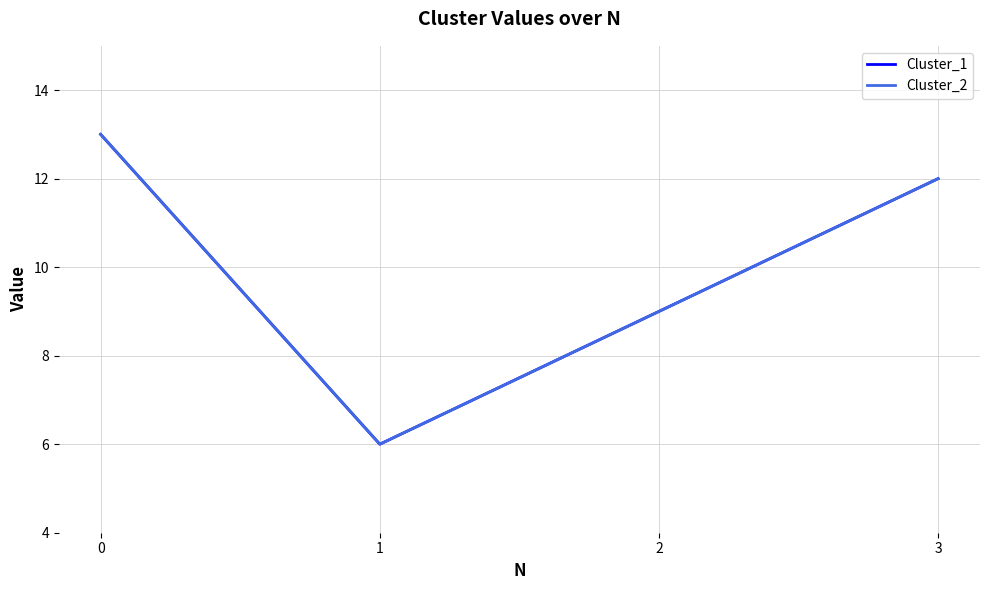

What is the difference between the Cluster_1 values at 0 and 2?

4